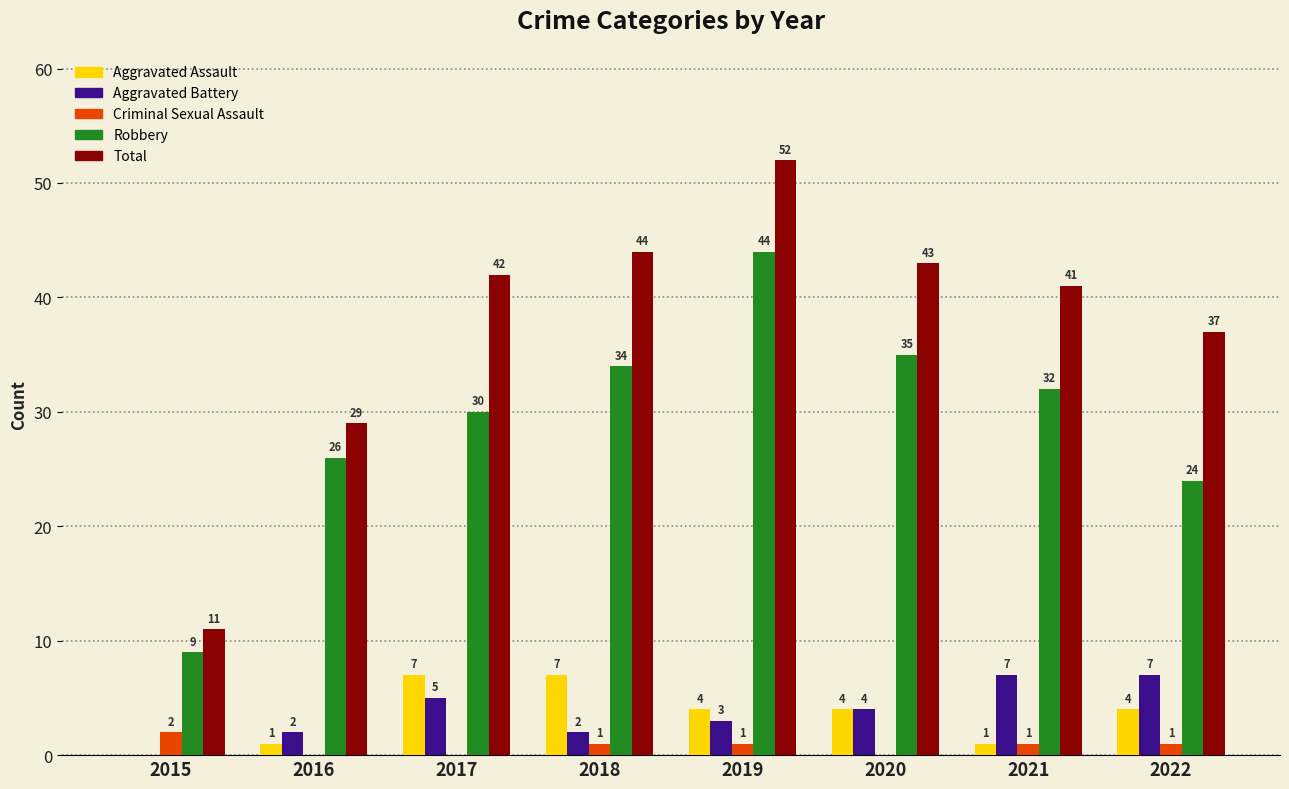

Between 2015 and 2019, which series saw the biggest shift?

Total